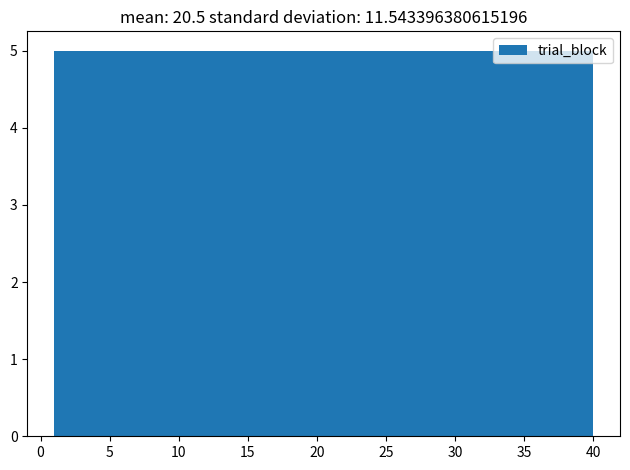

Reading left to right, transcribe this chart: for each bar, give the range it covers on the x-axis and its height. Neither the bar edges nor the heights are printed on the chart, so give them approximately, as read against the axes.

1.0 to 6.0: 5
6.0 to 11.0: 5
11.0 to 15.5: 5
15.5 to 20.5: 5
20.5 to 25.5: 5
25.5 to 30.5: 5
30.5 to 35.0: 5
35.0 to 40.0: 5